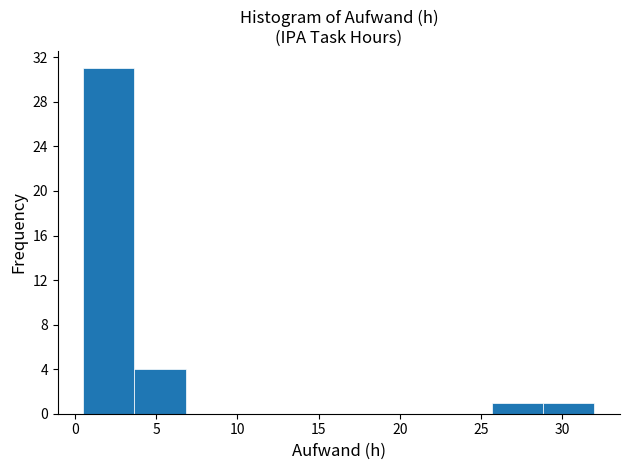

Reading left to right, transcribe this chart: for each bar, give the range it covers on the x-axis and its height. Neither the bar edges nor the heights are printed on the chart, so give them approximately, as read against the axes.

0.50 to 3.65: 31
3.65 to 6.80: 4
6.80 to 9.95: 0
9.95 to 13.10: 0
13.10 to 16.25: 0
16.25 to 19.40: 0
19.40 to 22.55: 0
22.55 to 25.70: 0
25.70 to 28.85: 1
28.85 to 32.00: 1